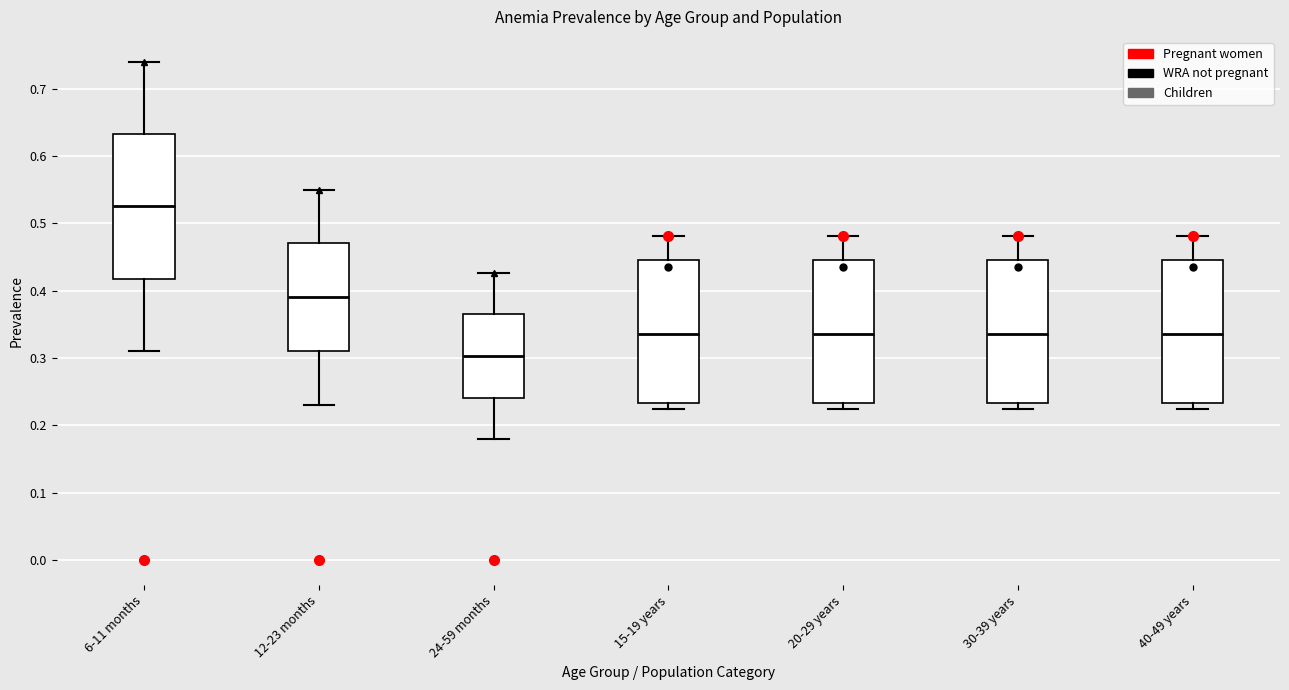

Where does the upper whisker of the box for 40-49 years end on the y-axis? The values are not printed on the chart, so give them approximately, as read against the axis.

0.48